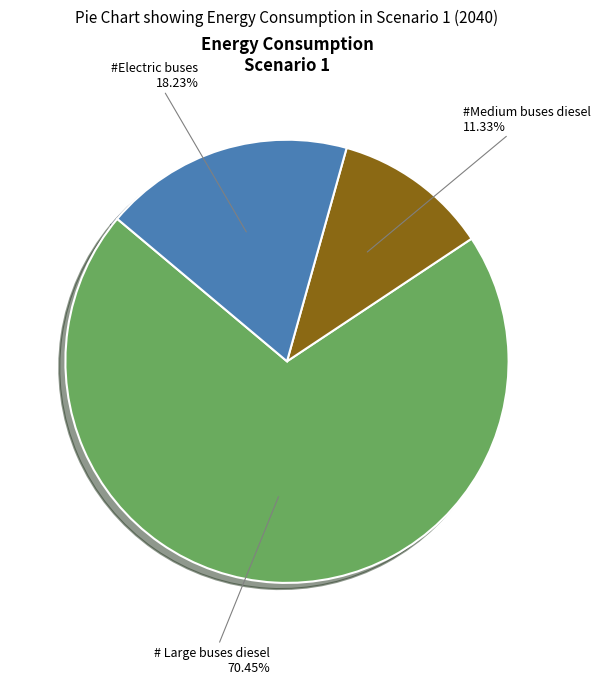

Approximately how many times larger is the value at # Large buses diesel compared to #Electric buses?

3.9